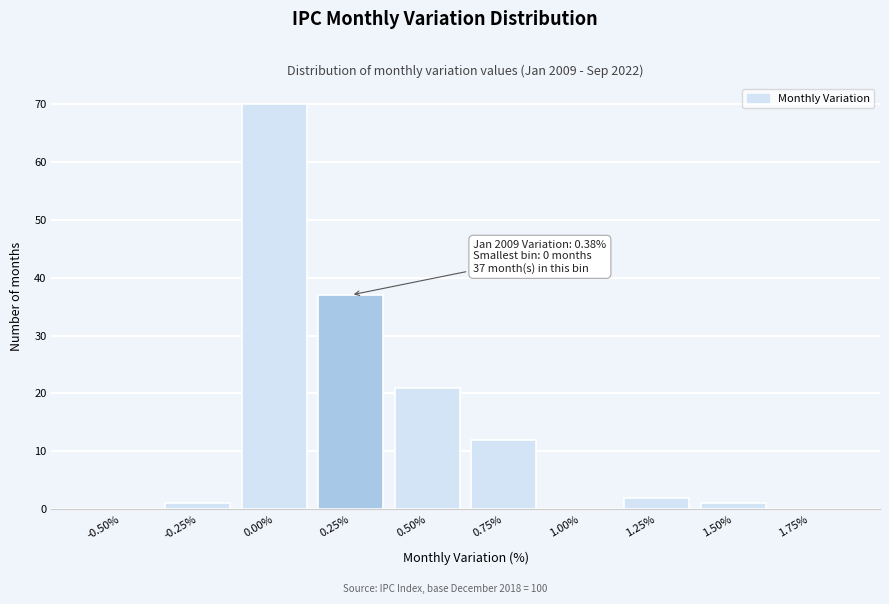

Reading left to right, transcribe all the data shown in this chart.

-0.50%=0	-0.25%=1	0.00%=70	0.25%=37	0.50%=21	0.75%=12	1.00%=0	1.25%=2	1.50%=1	1.75%=0